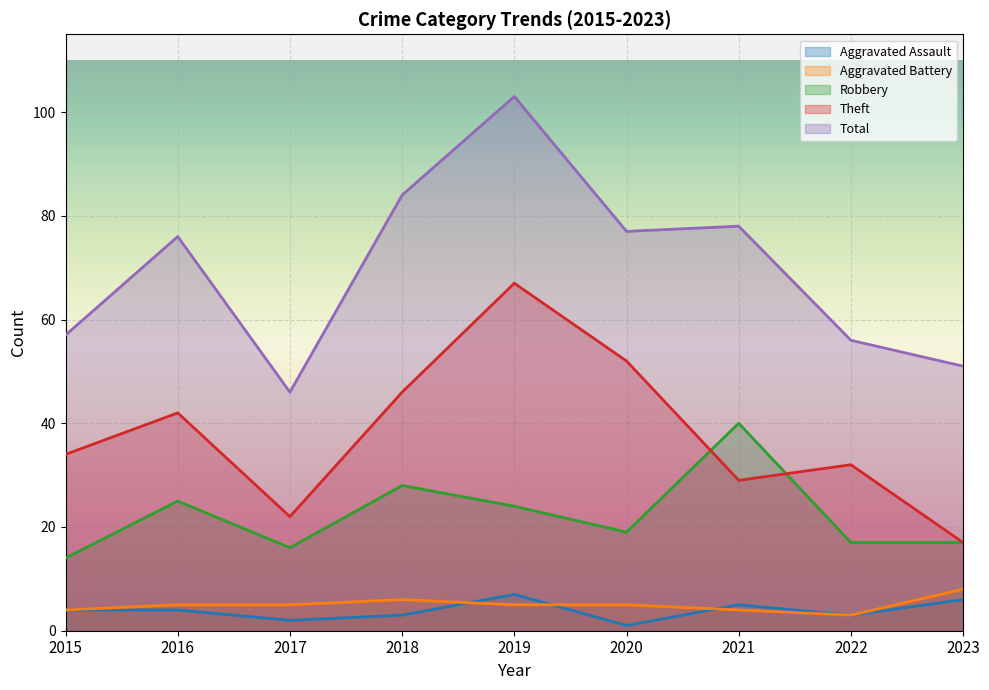

What is the lowest value of the Robbery series?

14